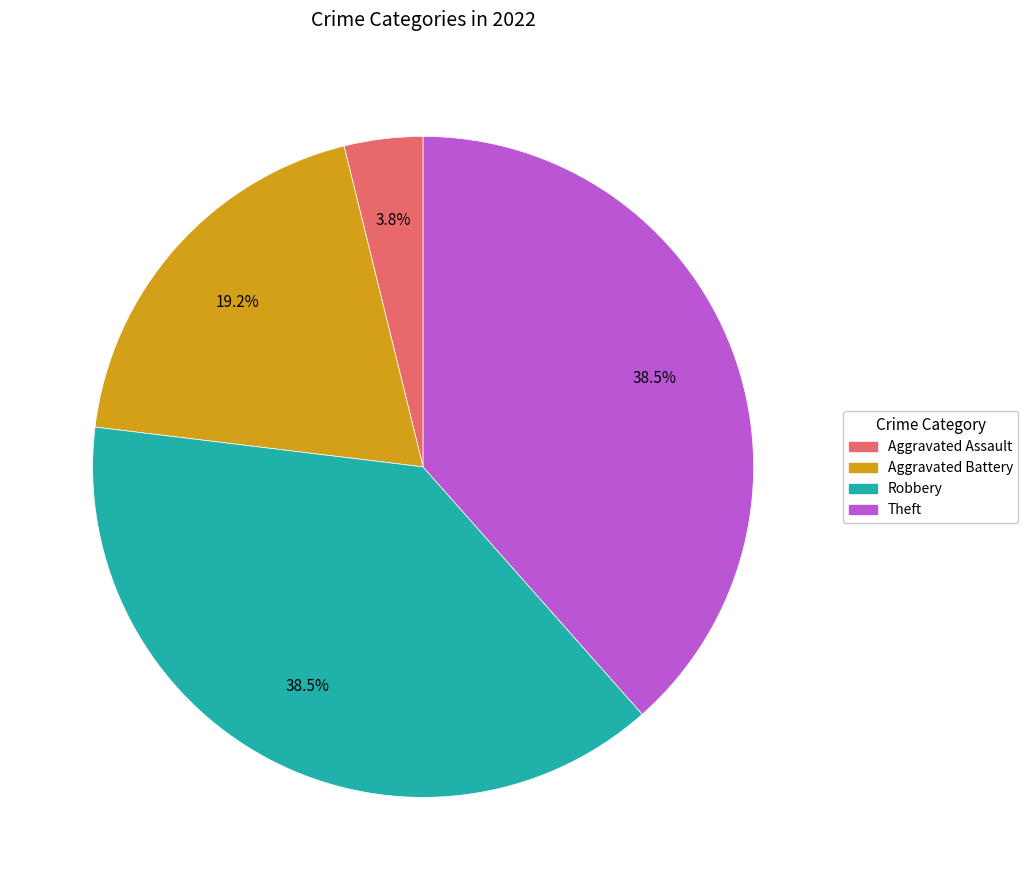

Is there any slice that represents more than half of the pie?

No